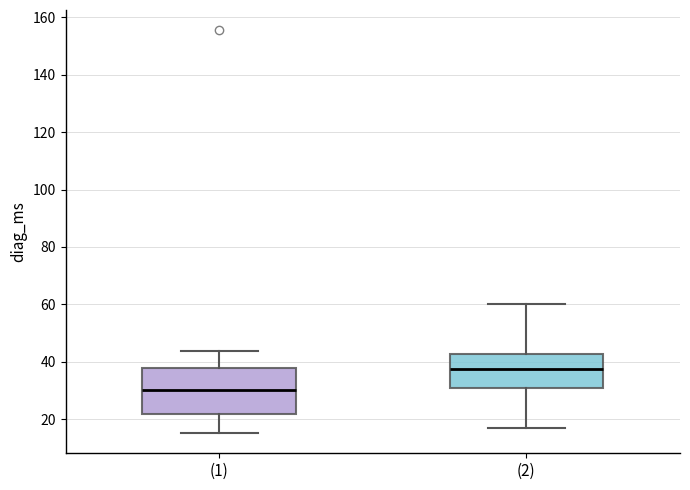

Reading left to right, transcribe this box plot: for each box, give where its median line is, the range the box spans, and where its two whiskers end, as read against the y-axis. The values are not printed on the chart, so give them approximately, as read against the axis.

(1): median 30, box 22 to 38, whiskers 16 to 44
(2): median 38, box 30 to 42, whiskers 18 to 60